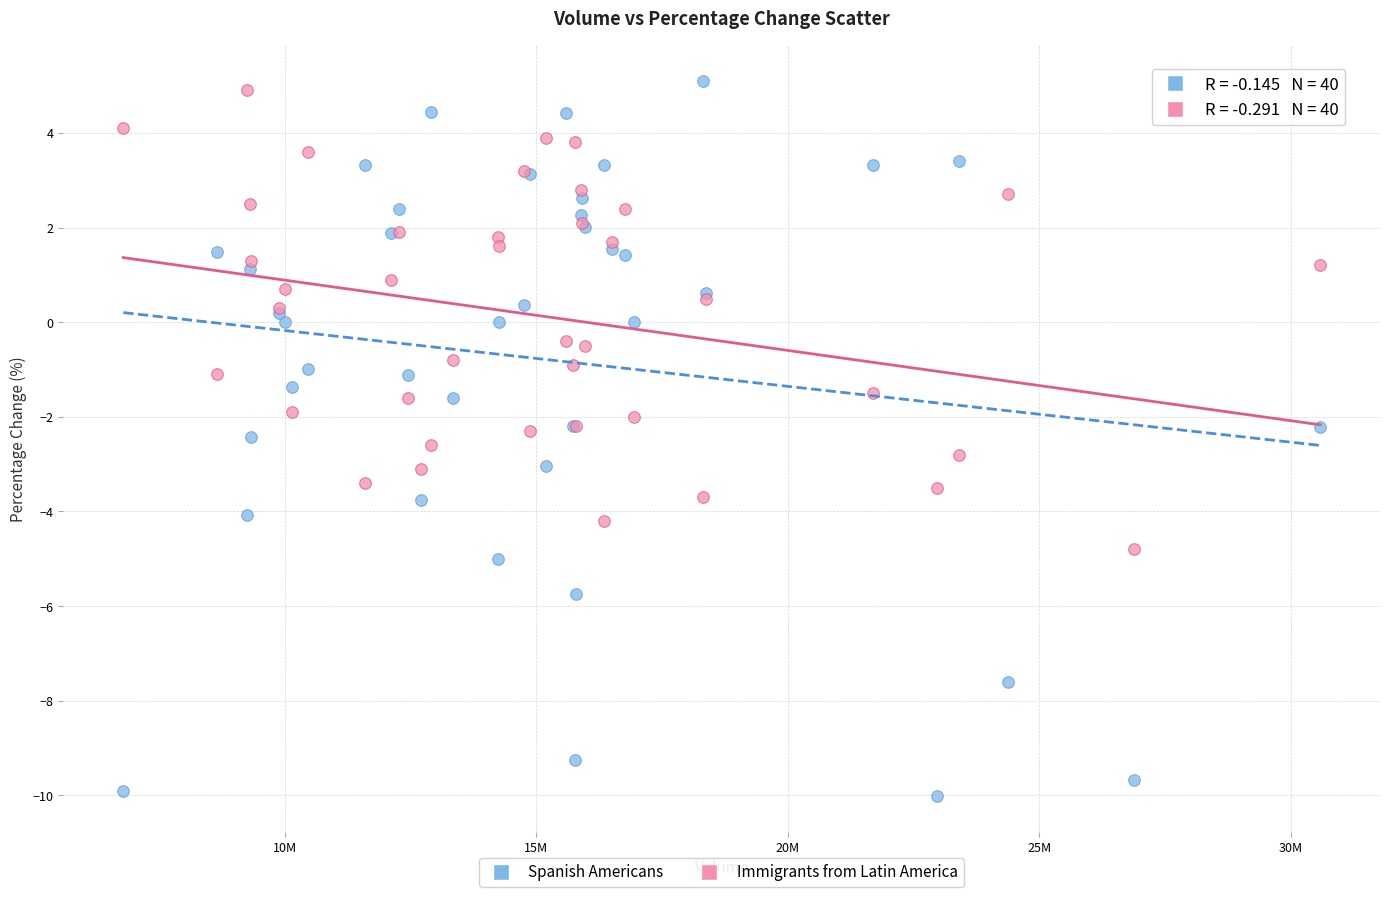

Which series contains the lowest Y value?

Spanish Americans